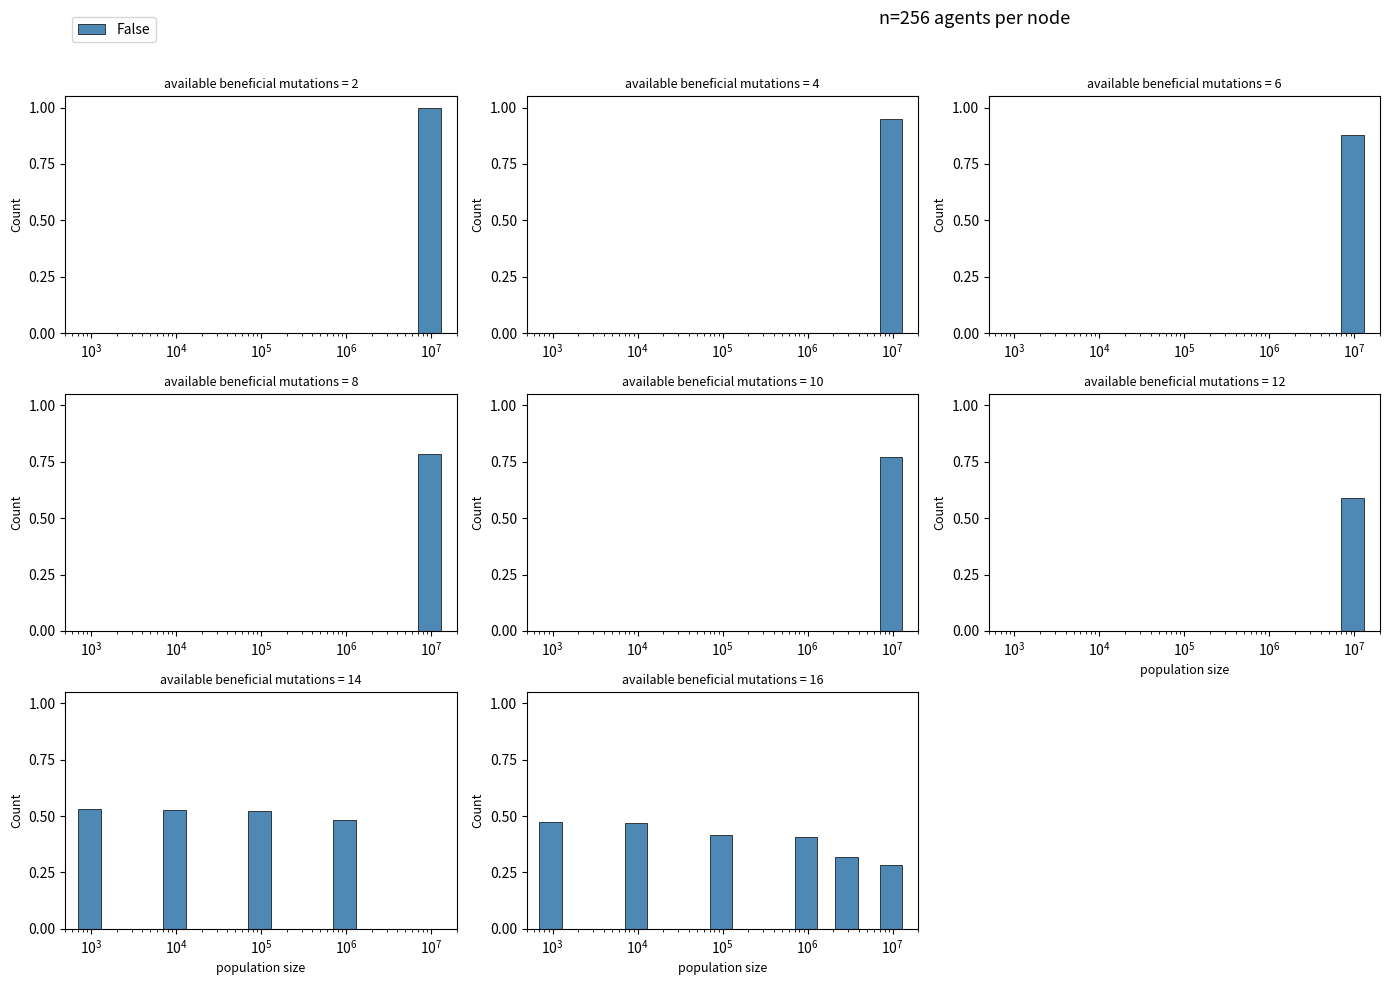

What is the smallest value displayed?

0.3